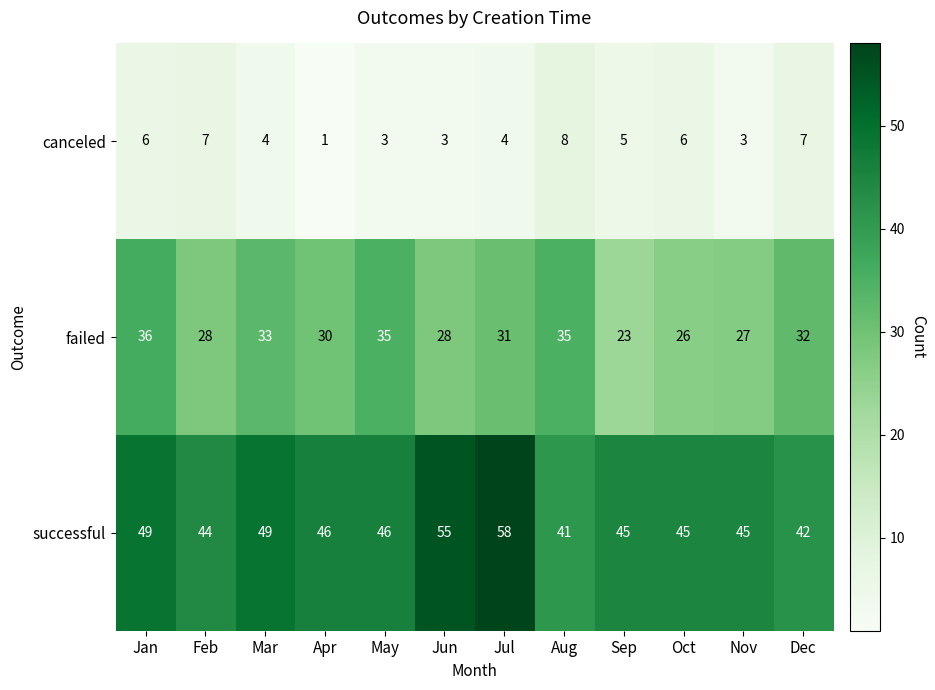

What is the sum of the failed values at Feb and Jun?

56